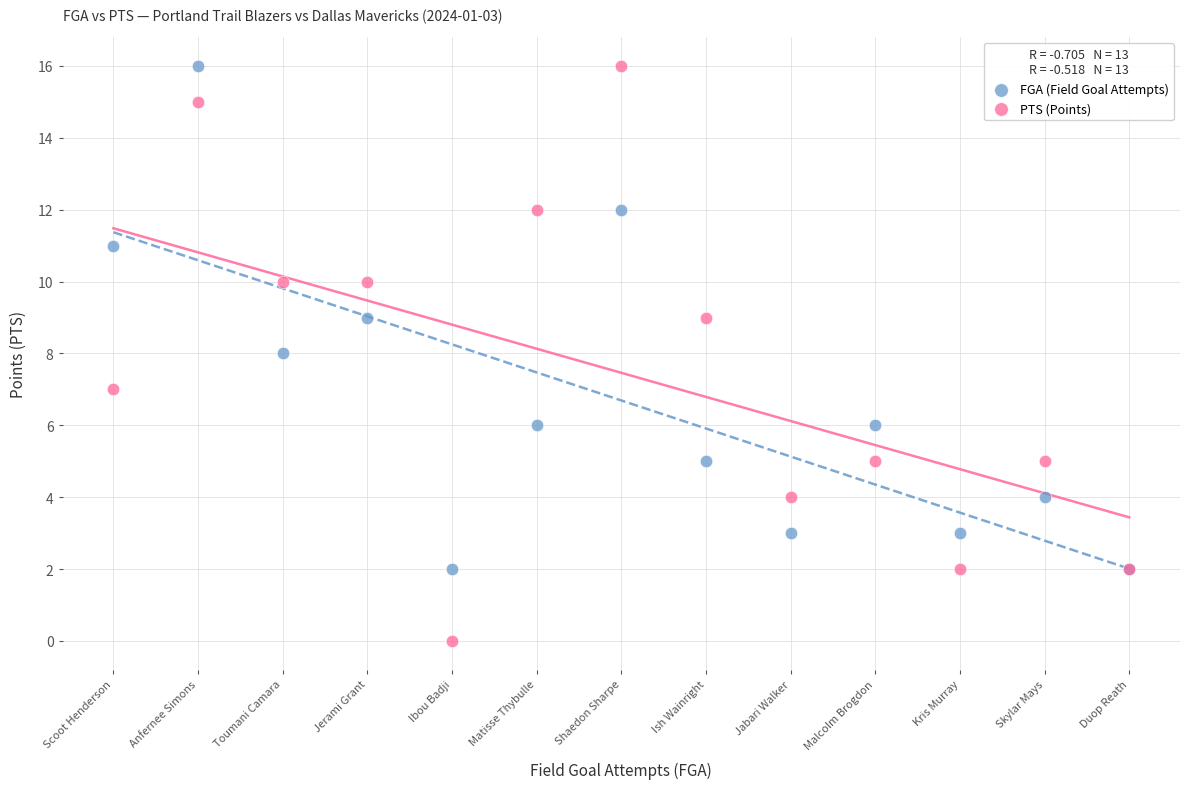

Which series has the widest spread of Y values?

PTS (Points)